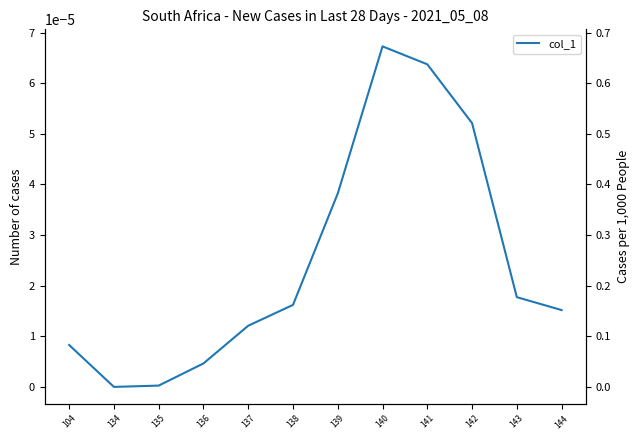

The chart shows a value of 0.0 at 143. True or false?

True